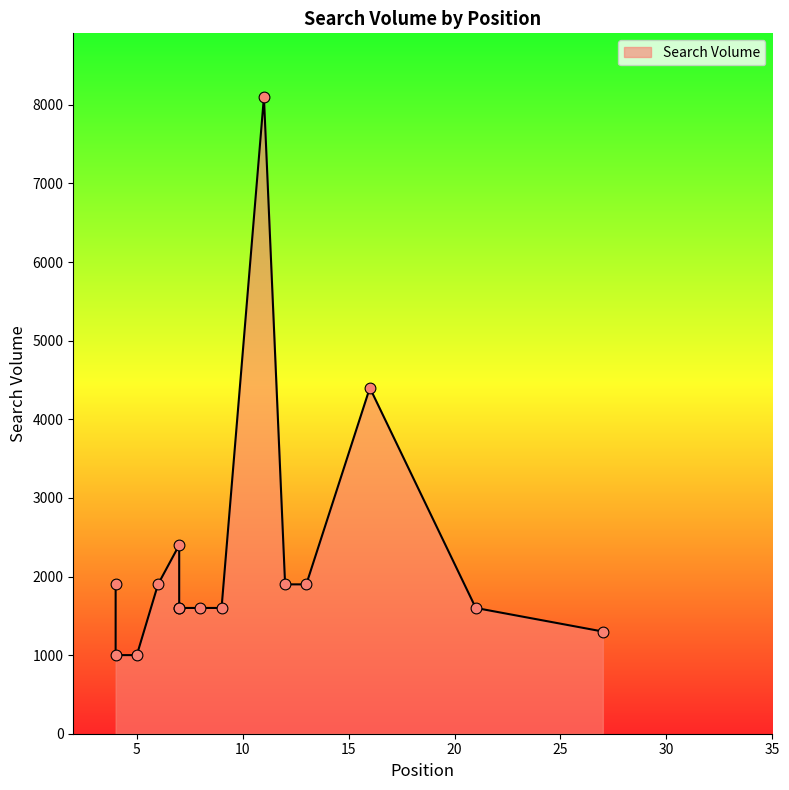

What is the ratio of the value at 21 to the value at 4?

1.6